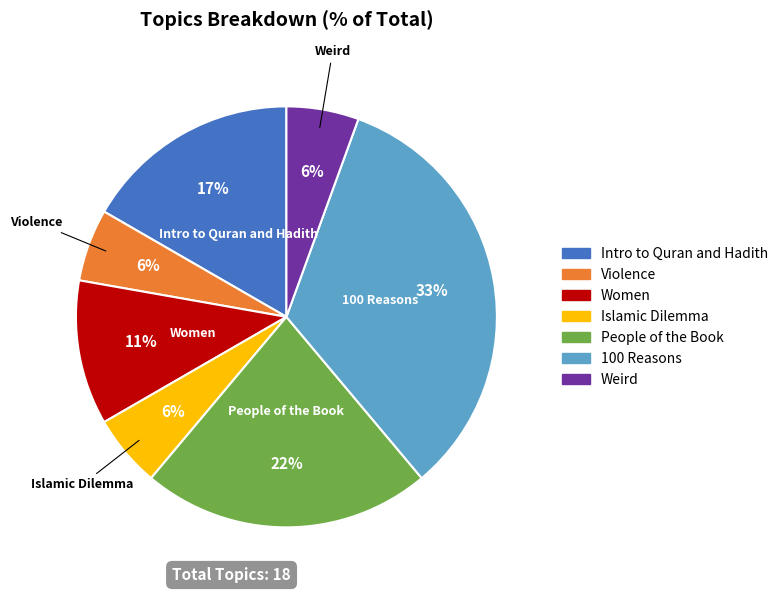

The People of the Book slice represents 36% of the pie. True or false?

False